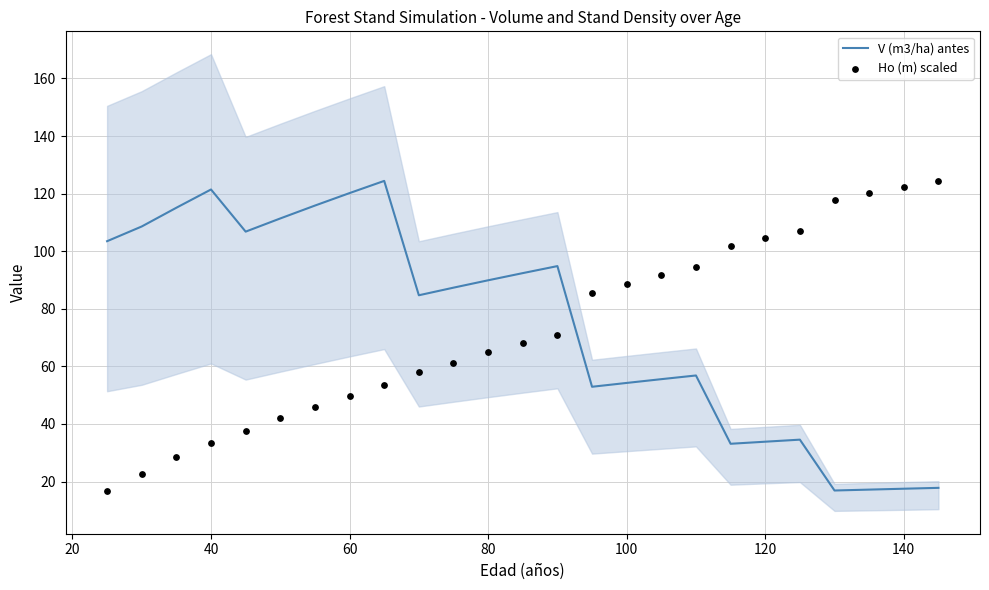

At how many categories does at least one series exceed 39?

25